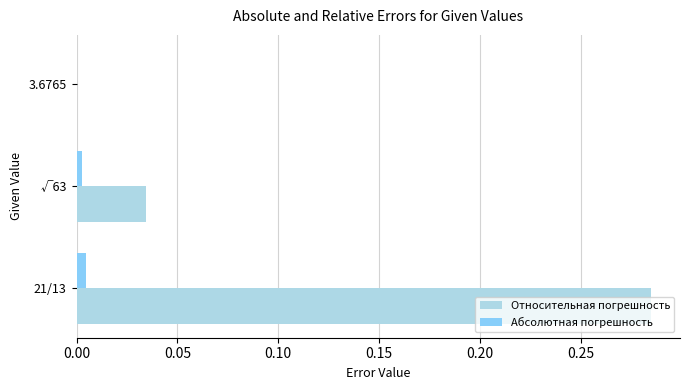

The value of Абсолютная погрешность at 3.6765 is 0.0. True or false?

True